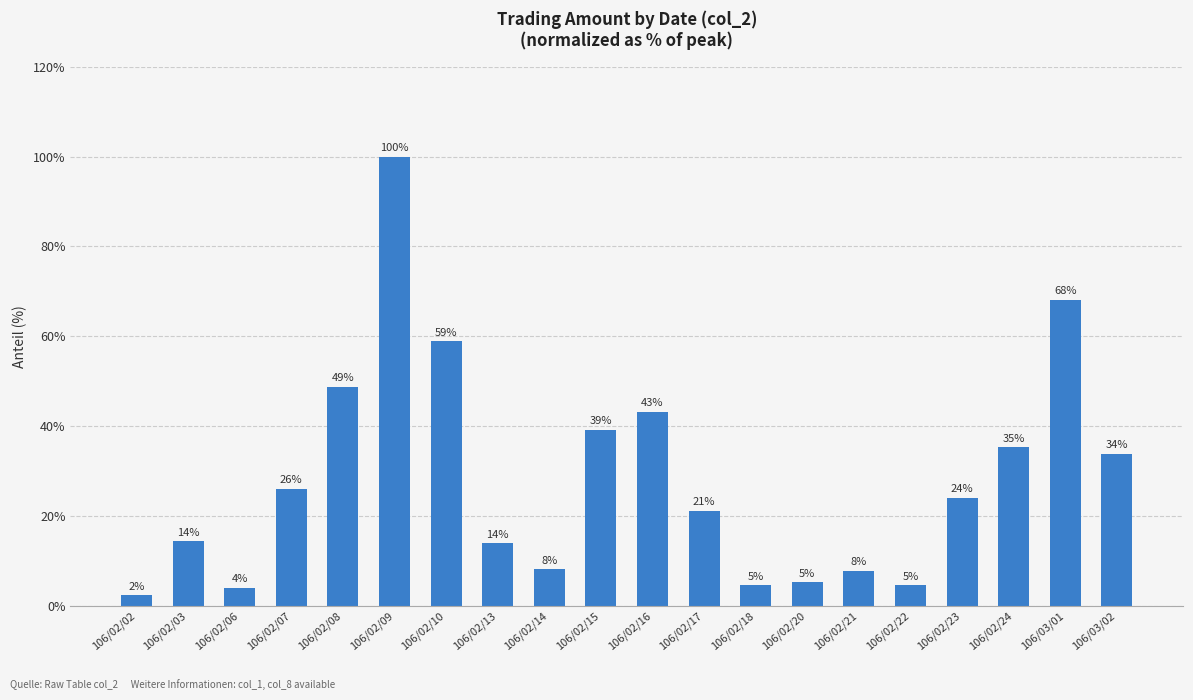

What is the value of the 19th bar from the left?

68.1